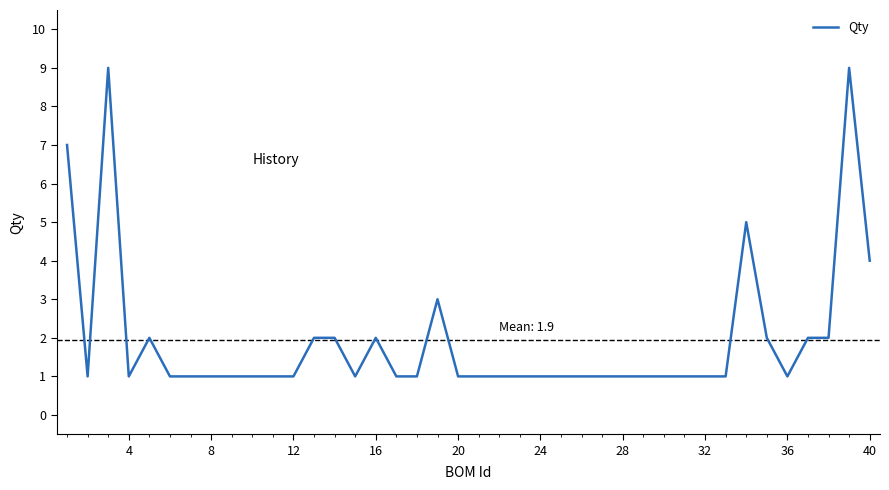

The value at 28 is 1. True or false?

True